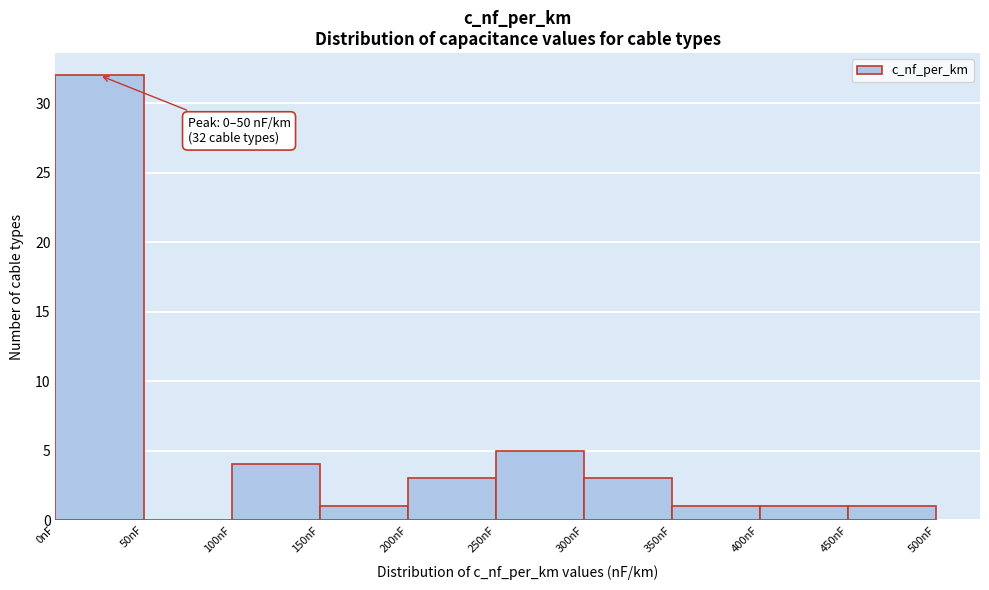

Which range on the x-axis has the tallest bar?

0 to 50